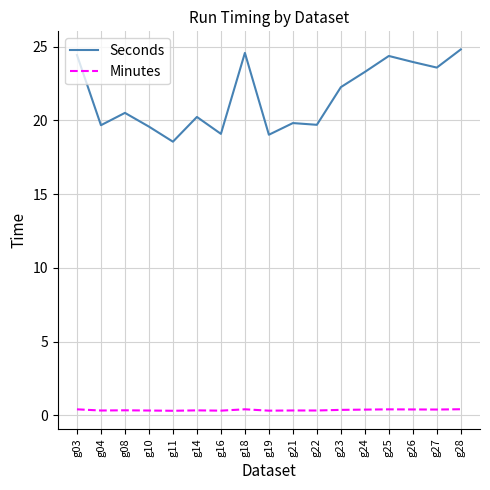

How many lines are shown in the chart?

2